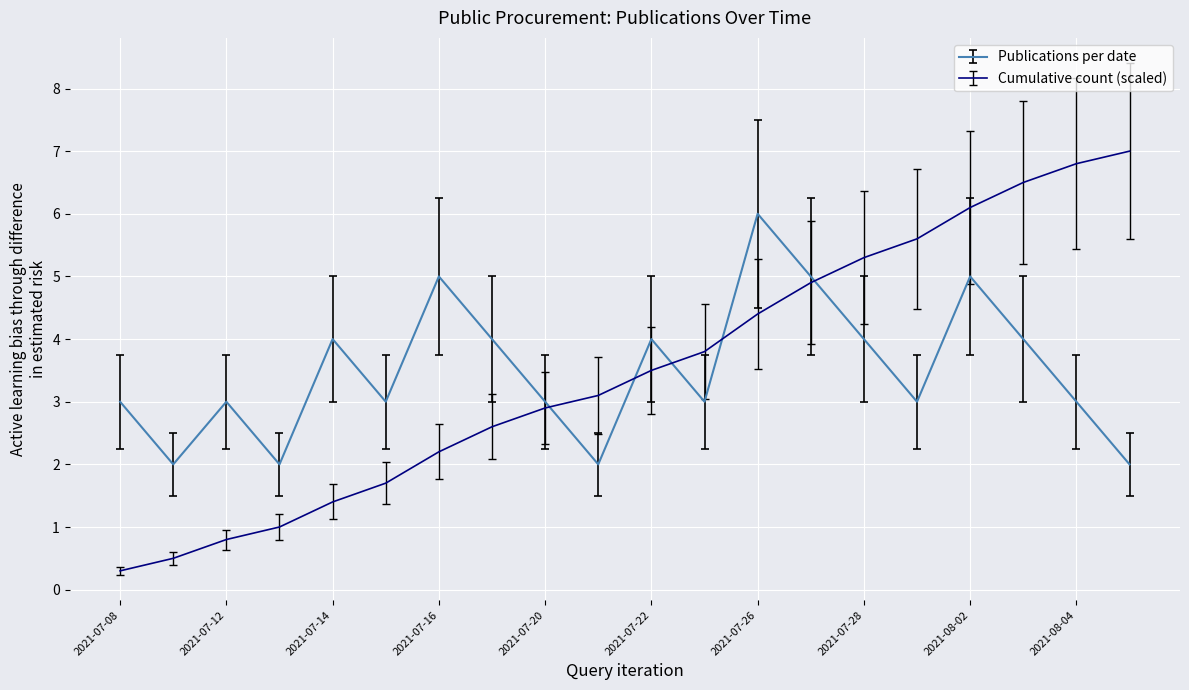

What is the maximum value shown in the chart?

7.0